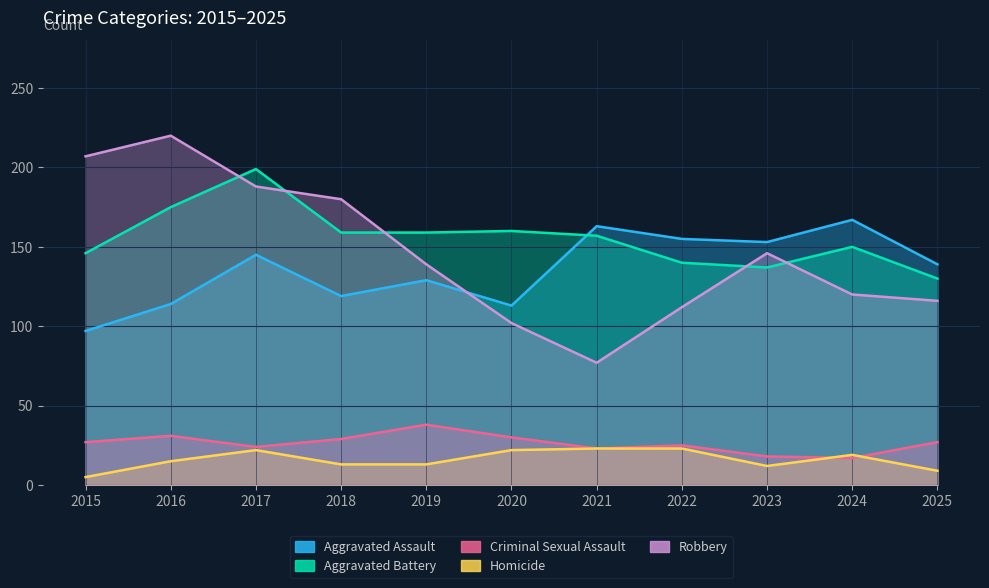

Which category has the highest value in the Aggravated Battery series?

2017